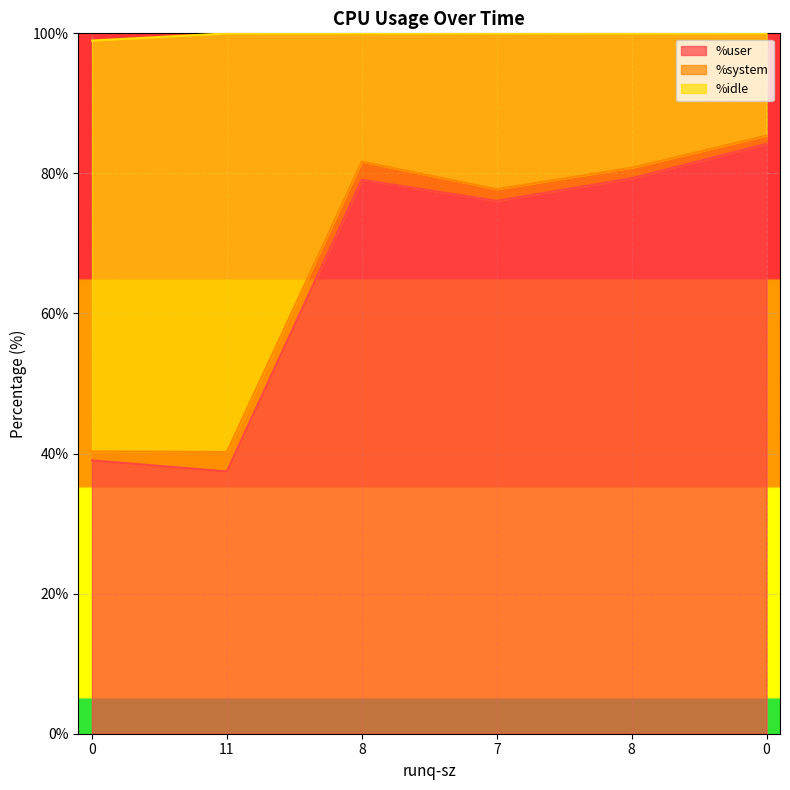

True or false: %user and %idle intersect in this chart.

False